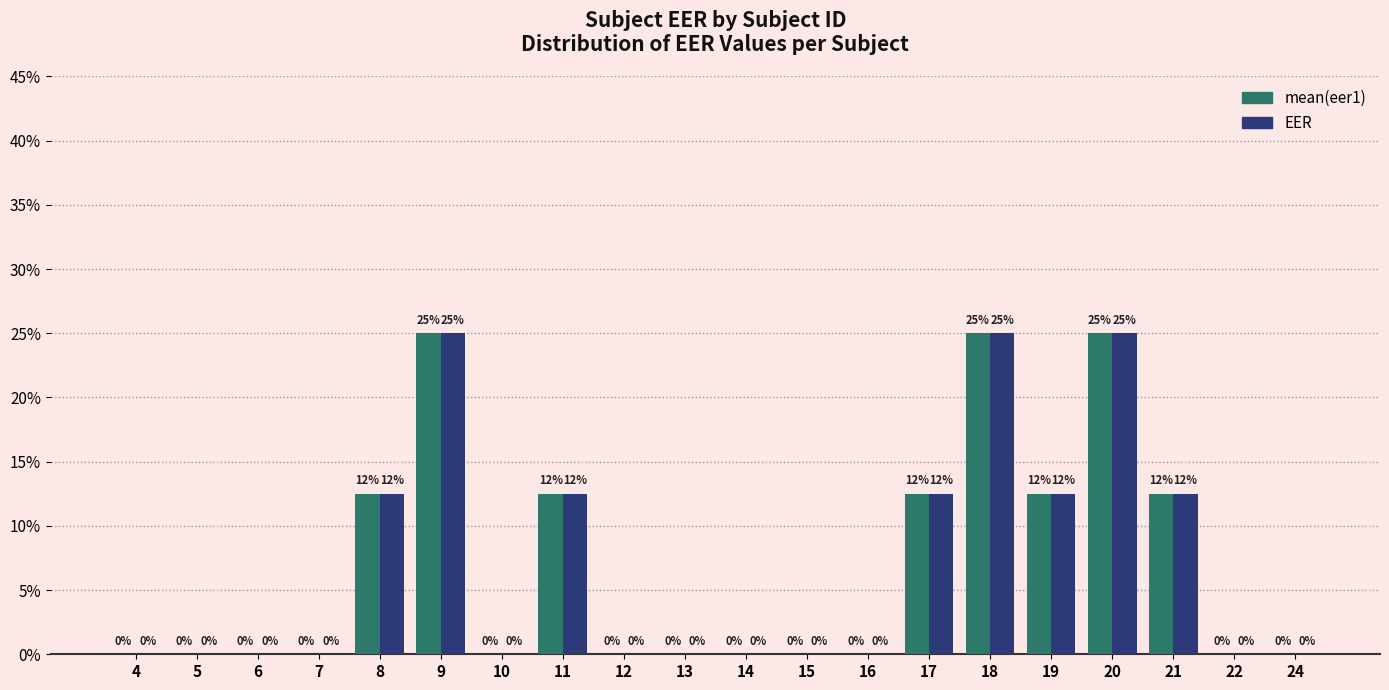

What are all the series names shown in the legend?

mean(eer1), EER